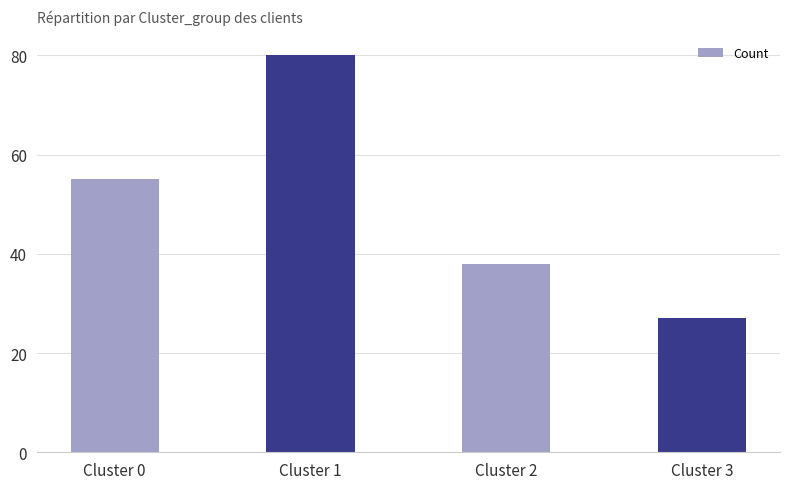

What value does the data have at Cluster 3, to the nearest 10?

30